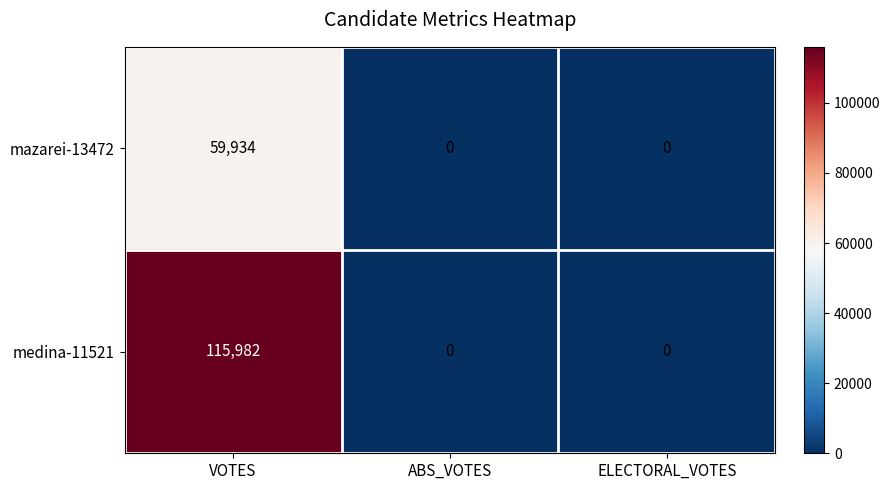

Which series has the widest spread of values?

medina-11521